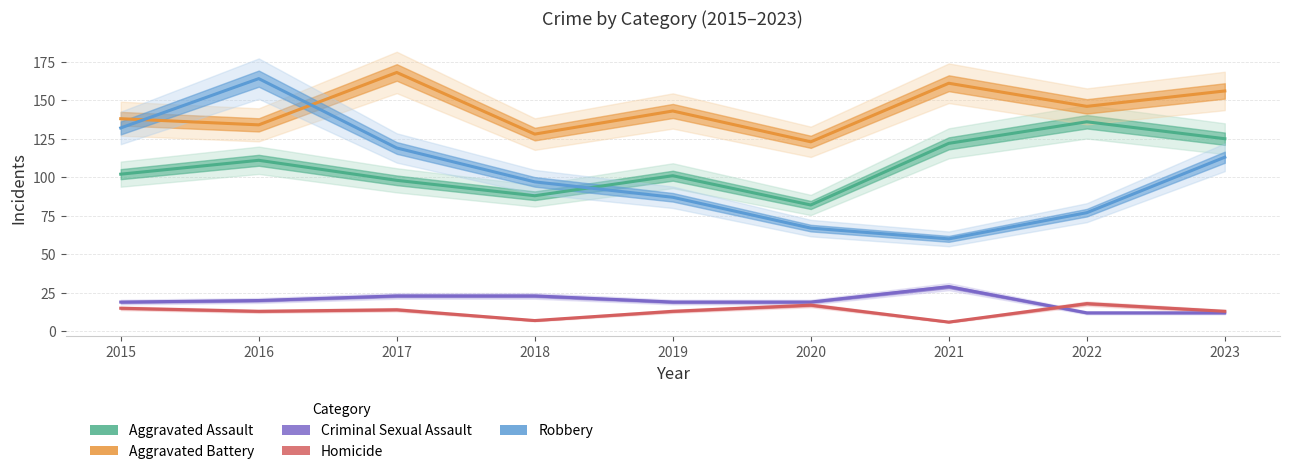

What is the total value across all series at 2020?

308